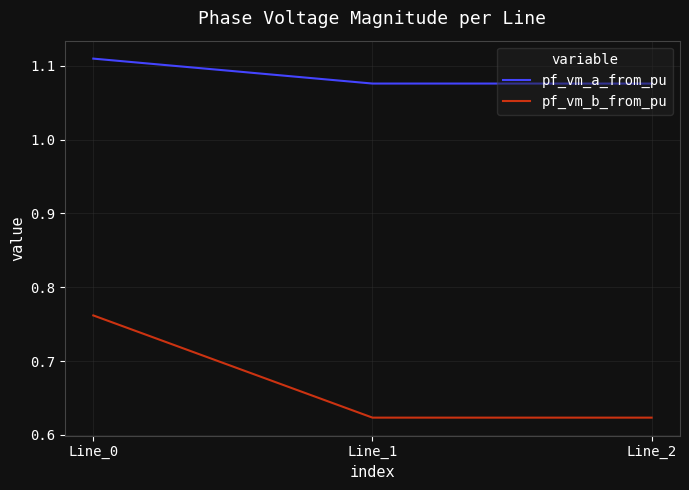

Which series has the largest total across all categories?

pf_vm_a_from_pu